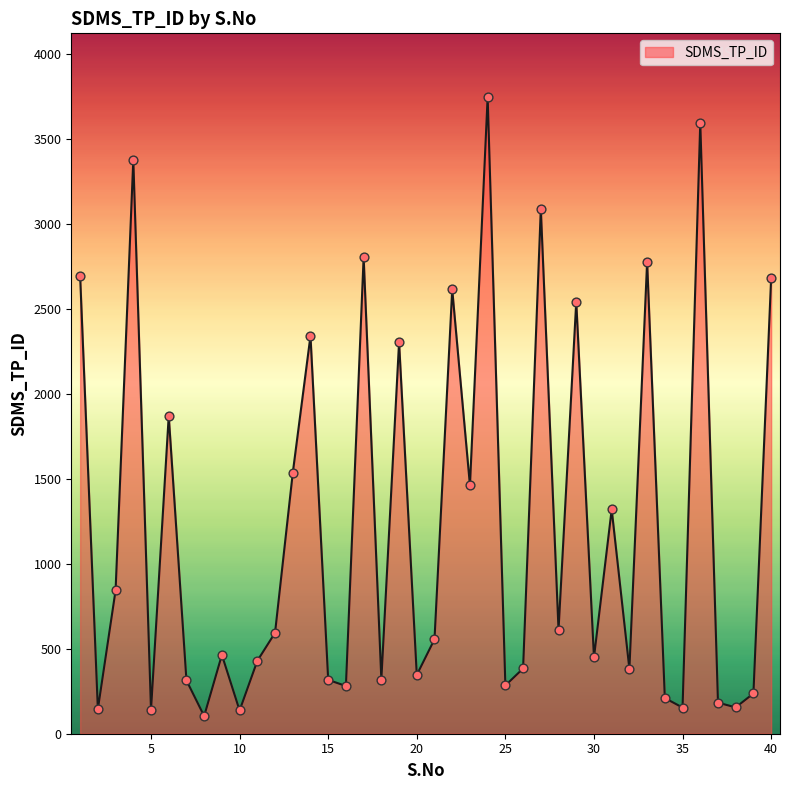

What is the difference between the maximum and minimum values?

3644